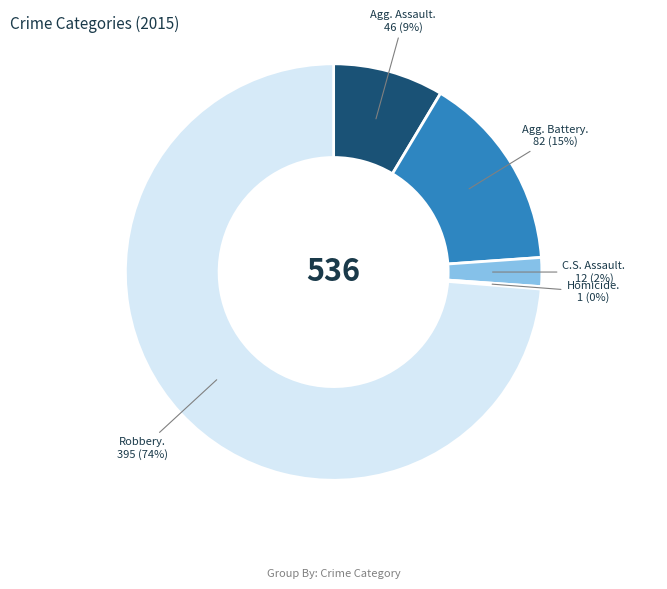

To the nearest percent, what is the difference between the largest and smallest slice percentages?

74%